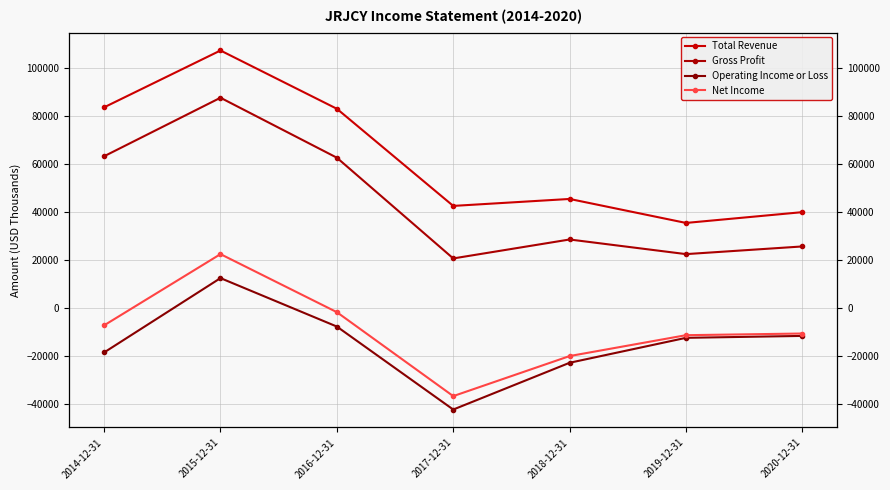

What is the difference between the maximum and minimum values in the Total Revenue series?

71900